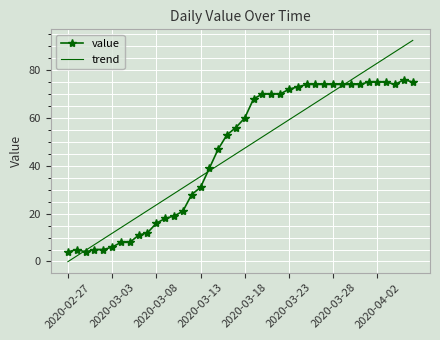

What are all the series names shown in the legend?

value, trend